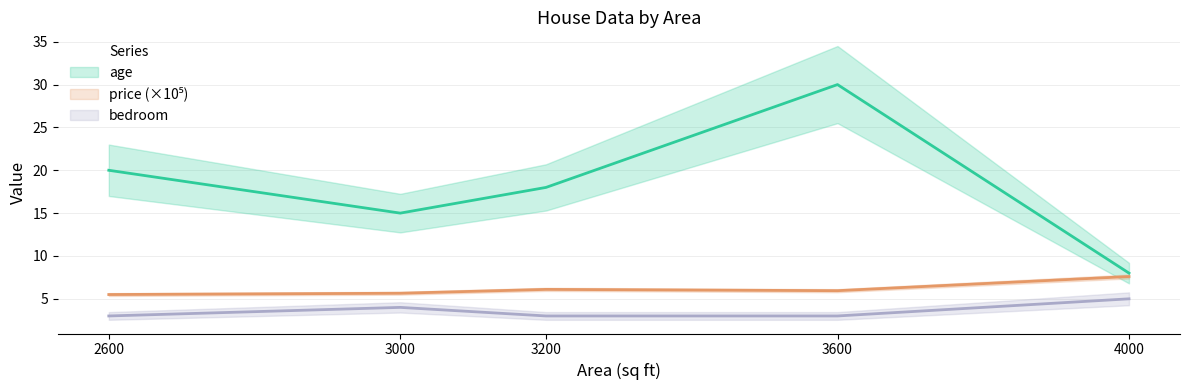

At which category does price reach its first local peak?

3200